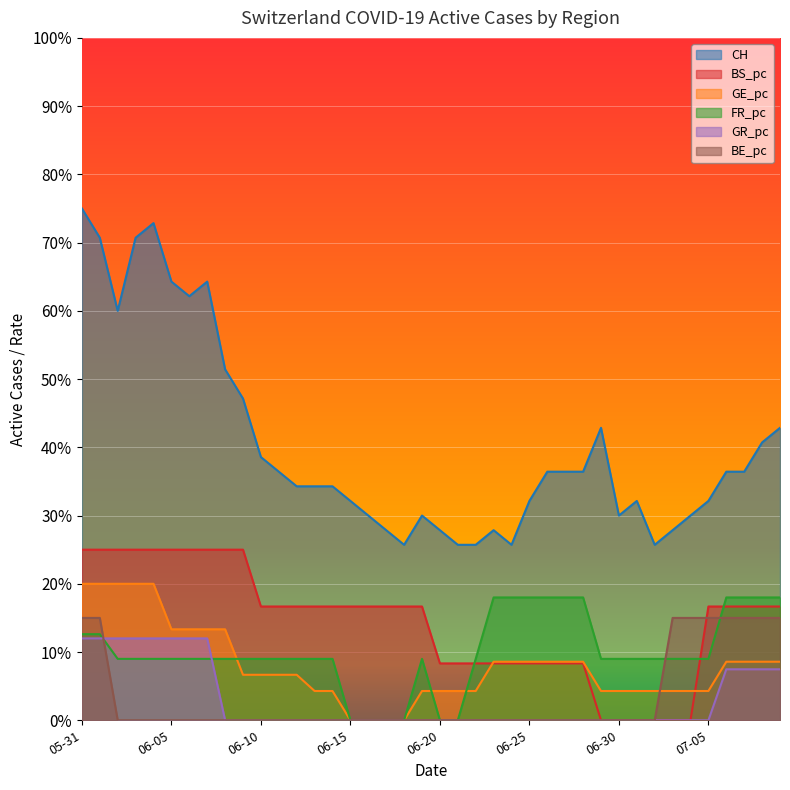

Which series ends up on top after the final intersection of GE_pc and FR_pc?

FR_pc